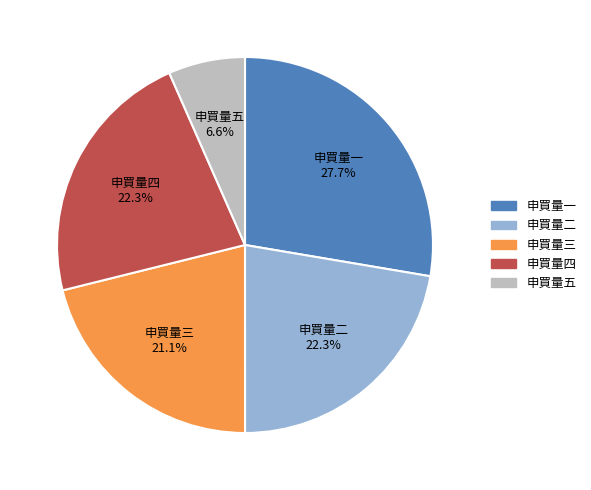

Does any single category account for the majority?

No